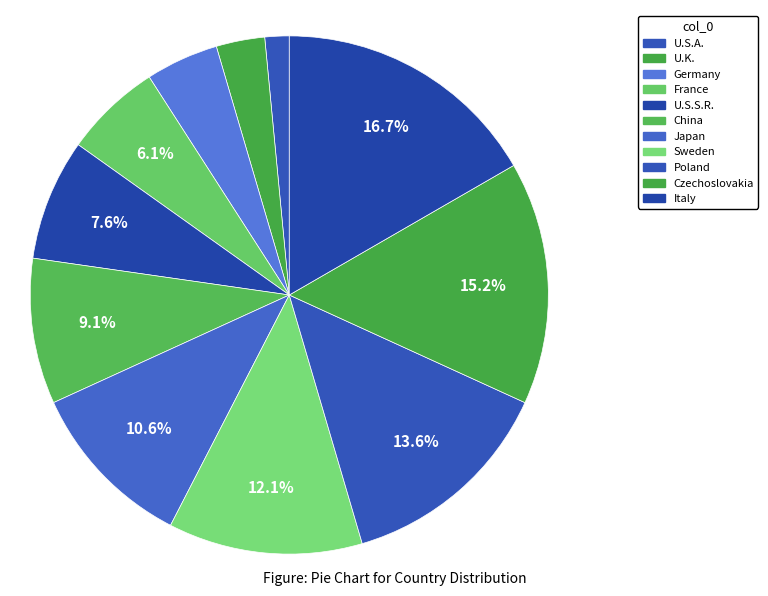

Count the number of slices in the pie.

11